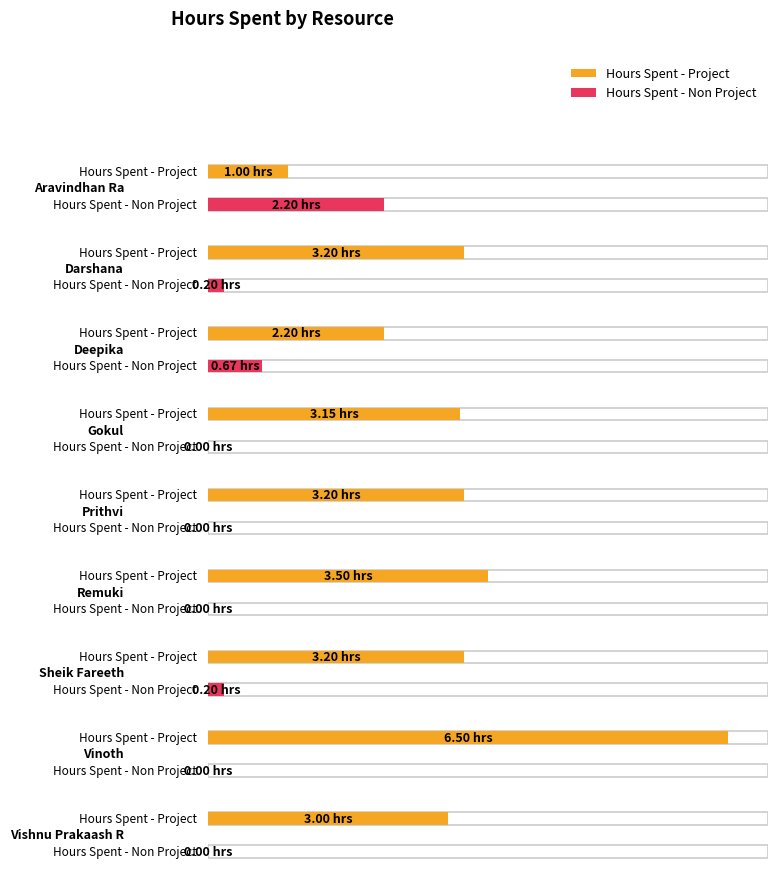

The value of Hours Spent - Project at Aravindhan Ra is 1.0. True or false?

True